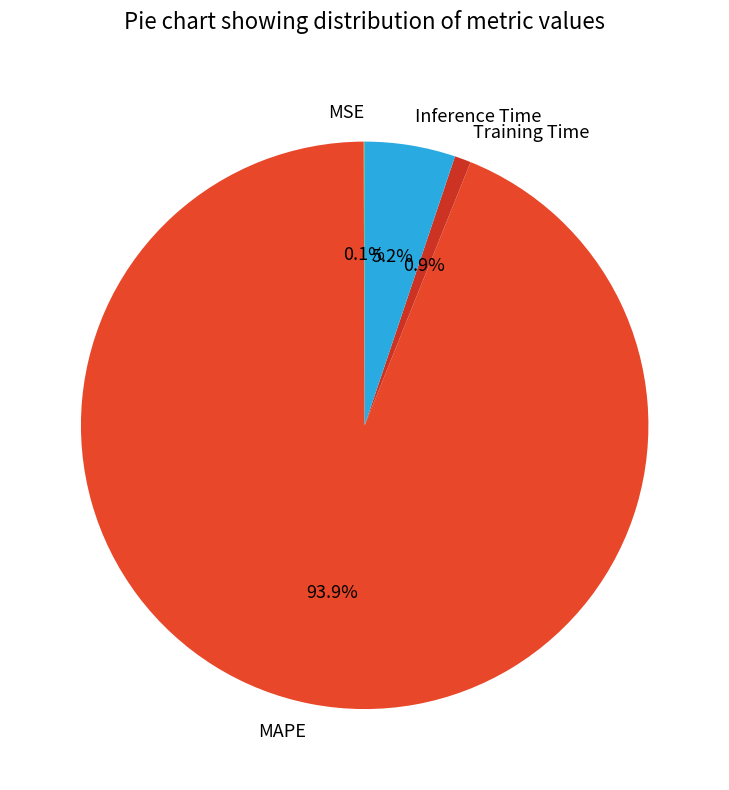

What is the largest slice in the pie chart?

MAPE